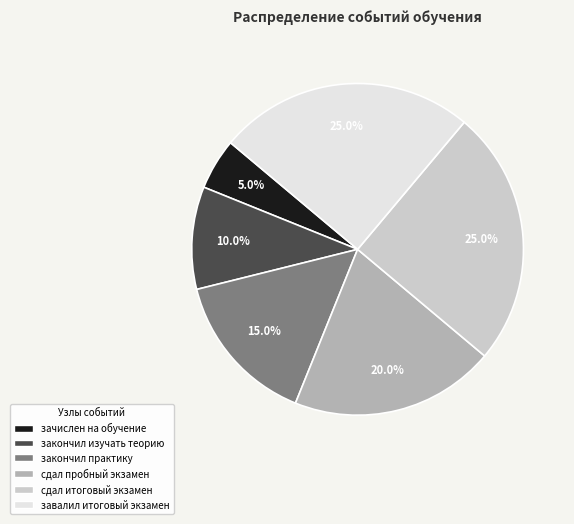

How many segments does this pie chart have?

6